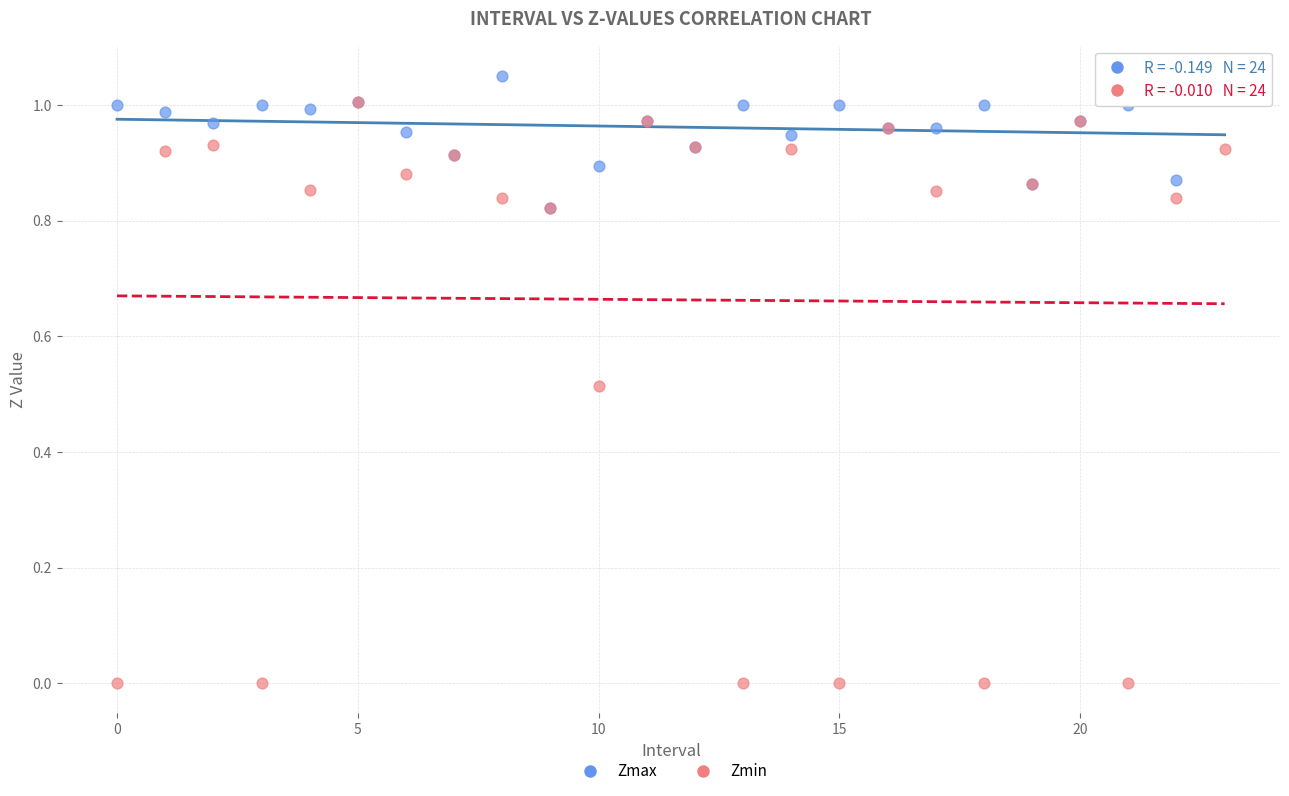

Which series contains the lowest Y value?

Zmin